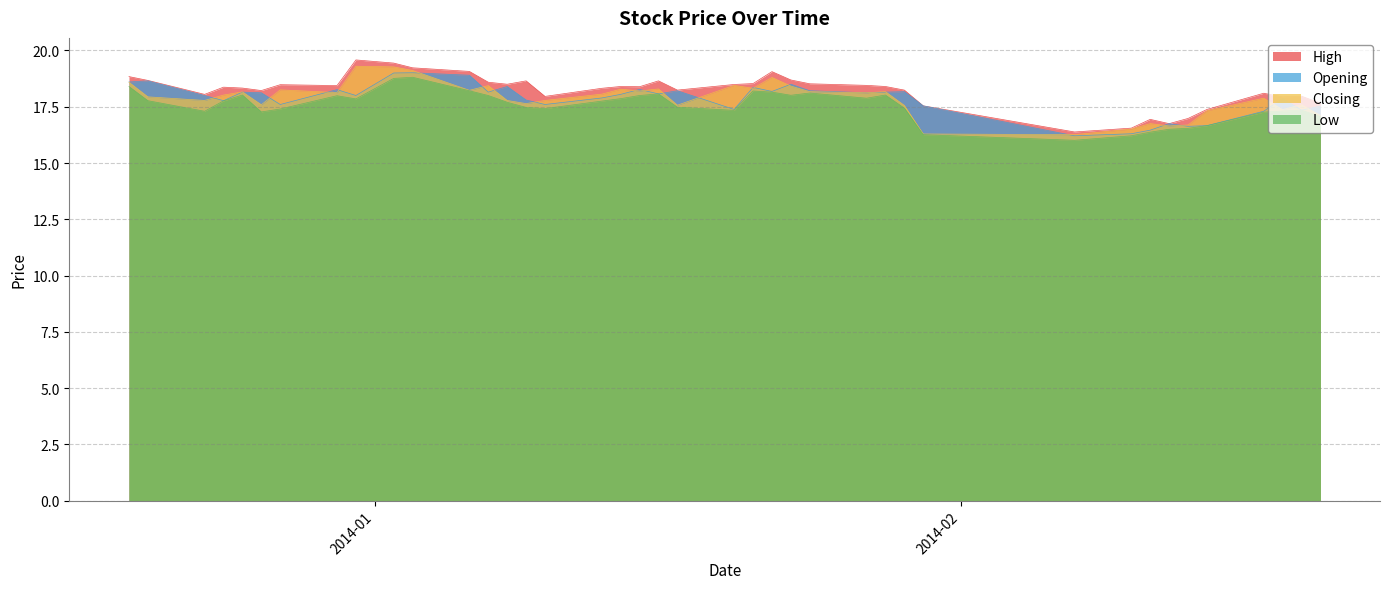

Is the value of Closing at 2014-01-02 greater than the value of Opening at 2014-01-22?

Yes